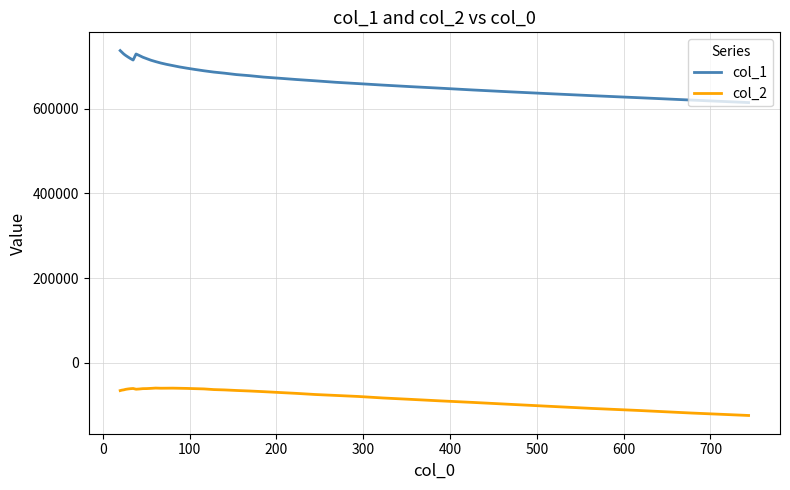

Which series has the largest total across all categories?

col_1